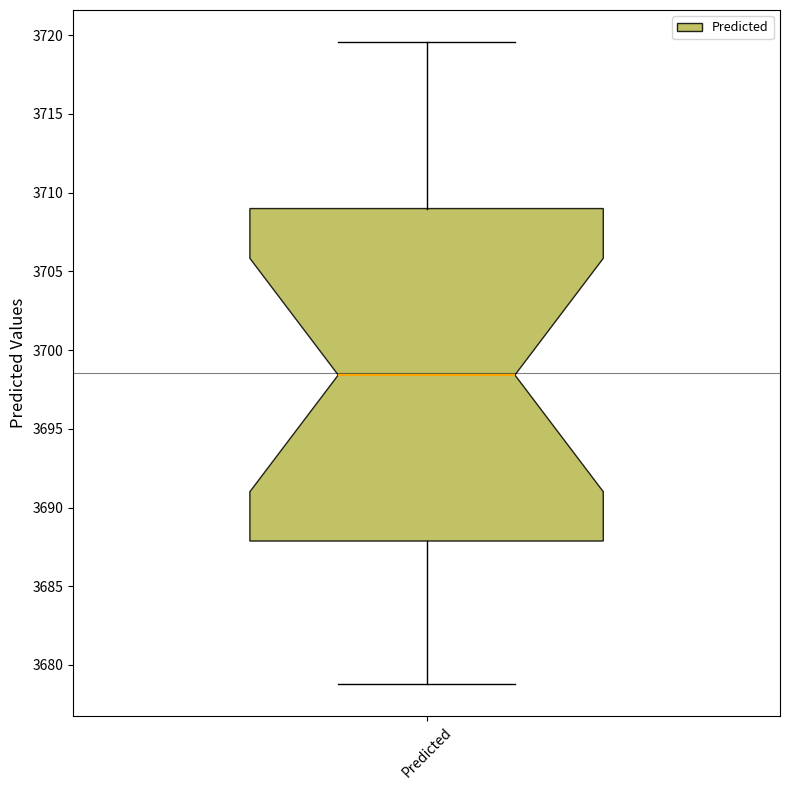

Read this box plot against the y-axis: the position of the median line, the range covered by the box, and the ends of both whiskers. The values are not printed on the chart, so give them approximately, as read against the axis.

median 3698.5, box 3688.0 to 3709.0, whiskers 3679.0 to 3719.5